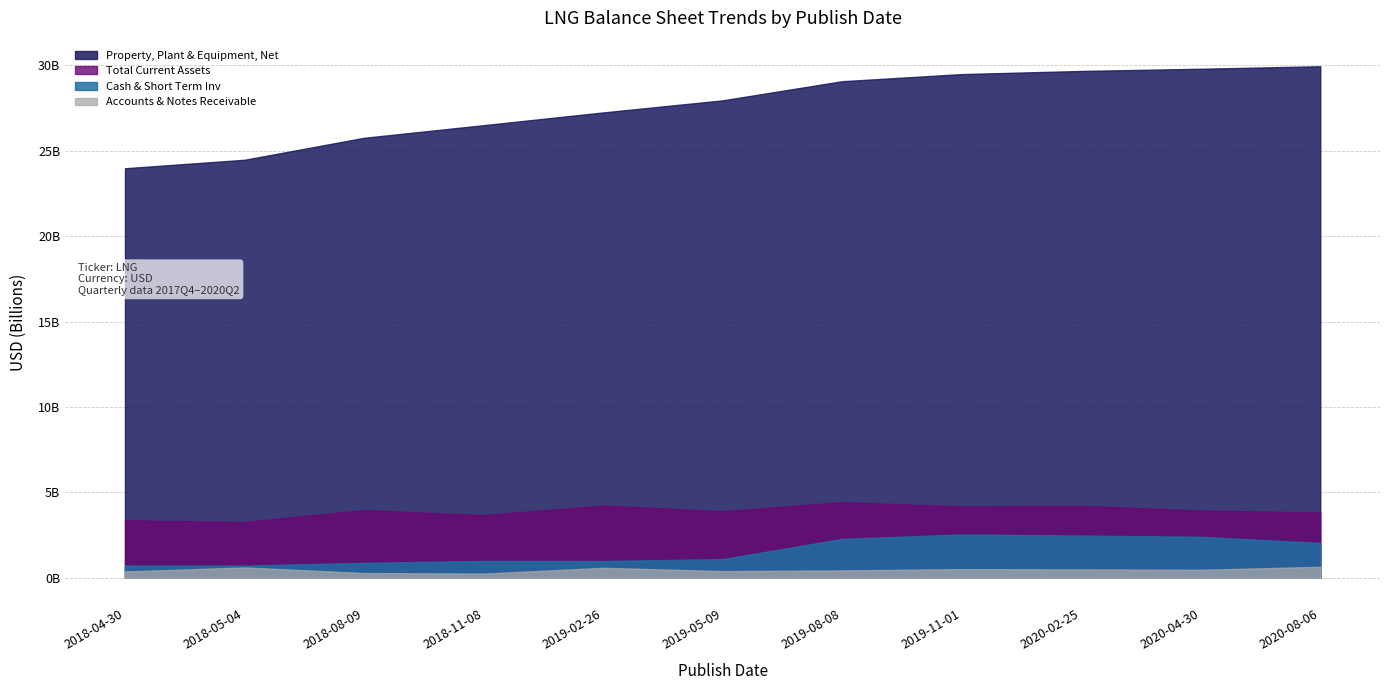

What are all the series names shown in the legend?

Property, Plant & Equipment, Net, Total Current Assets, Cash & Short Term Inv, Accounts & Notes Receivable